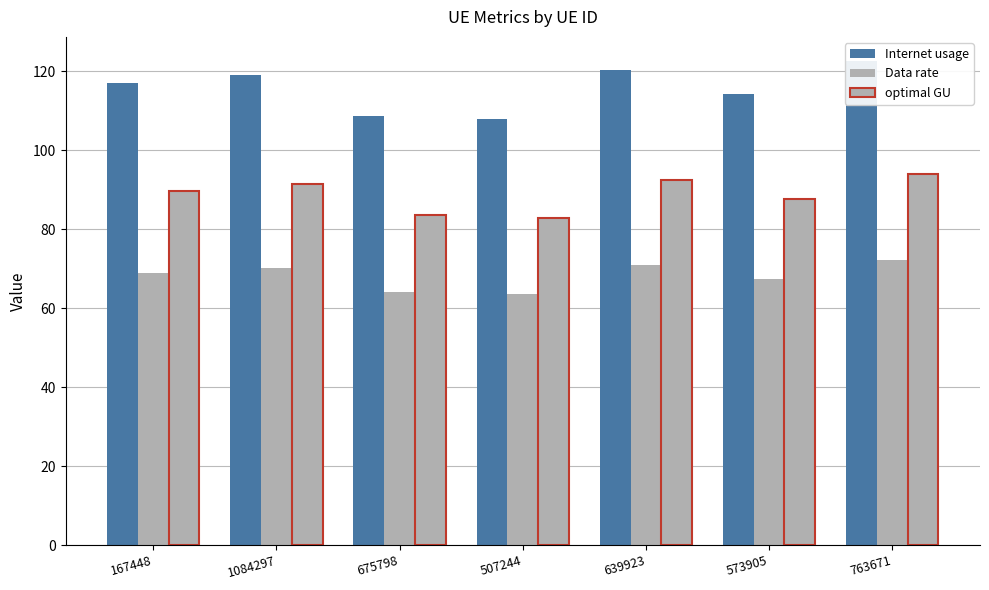

Rank the series by their maximum value, from lowest to highest.

Data rate, optimal GU, Internet usage